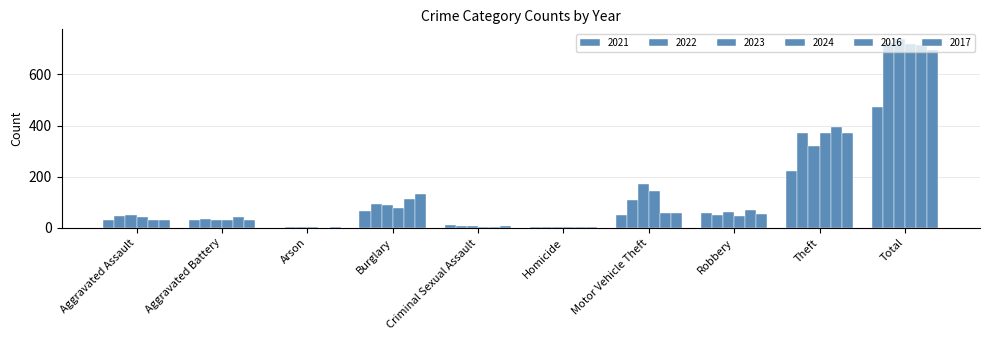

Are the bars horizontal?

No